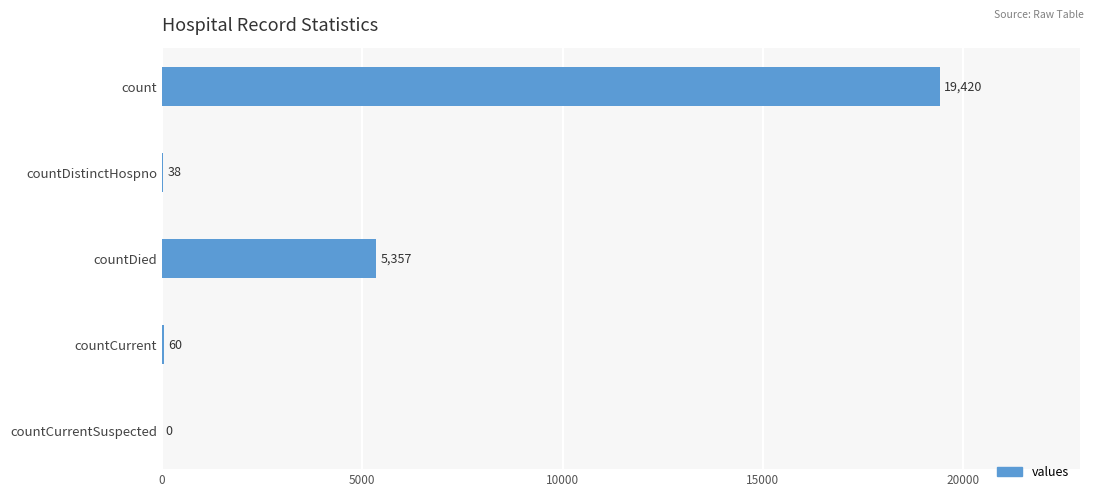

Read the value at count, to the nearest 50.

19400